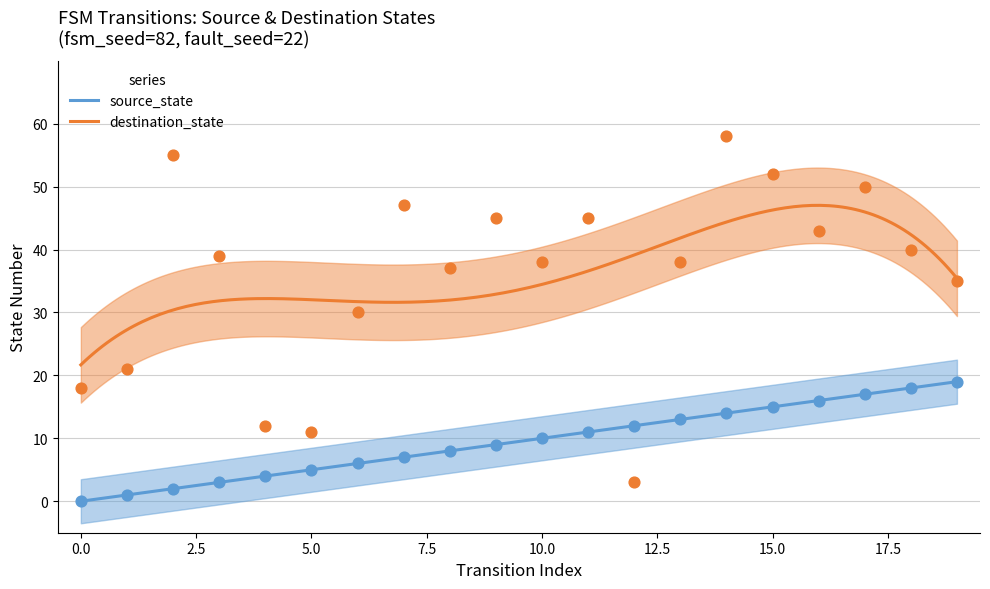

At how many categories does at least one series exceed 39?

9